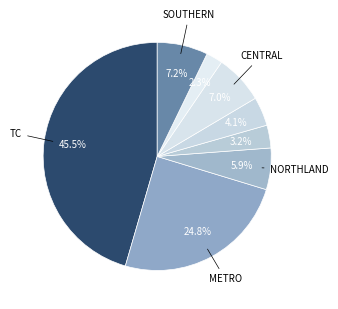

How many segments does this pie chart have?

8